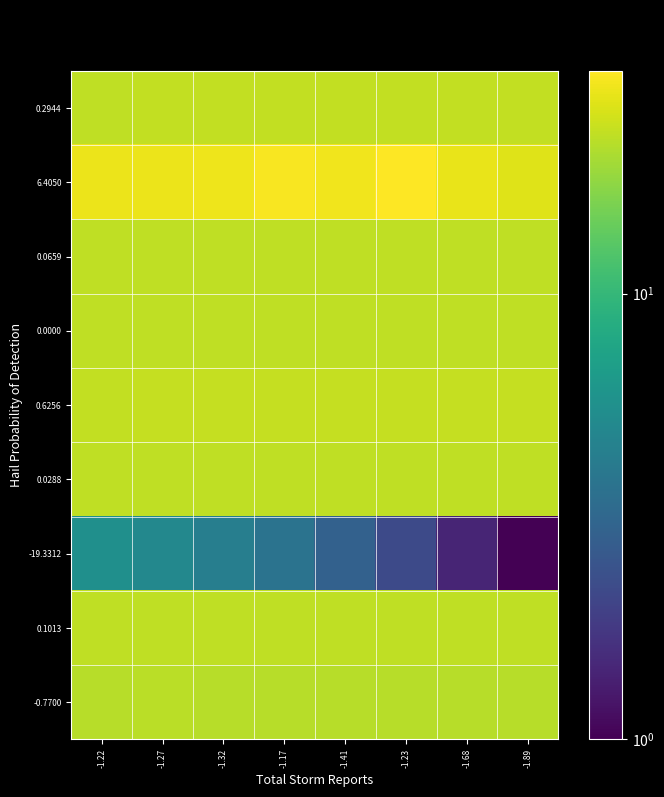

What is the spread (max minus min) of values at -1.27?

23.4